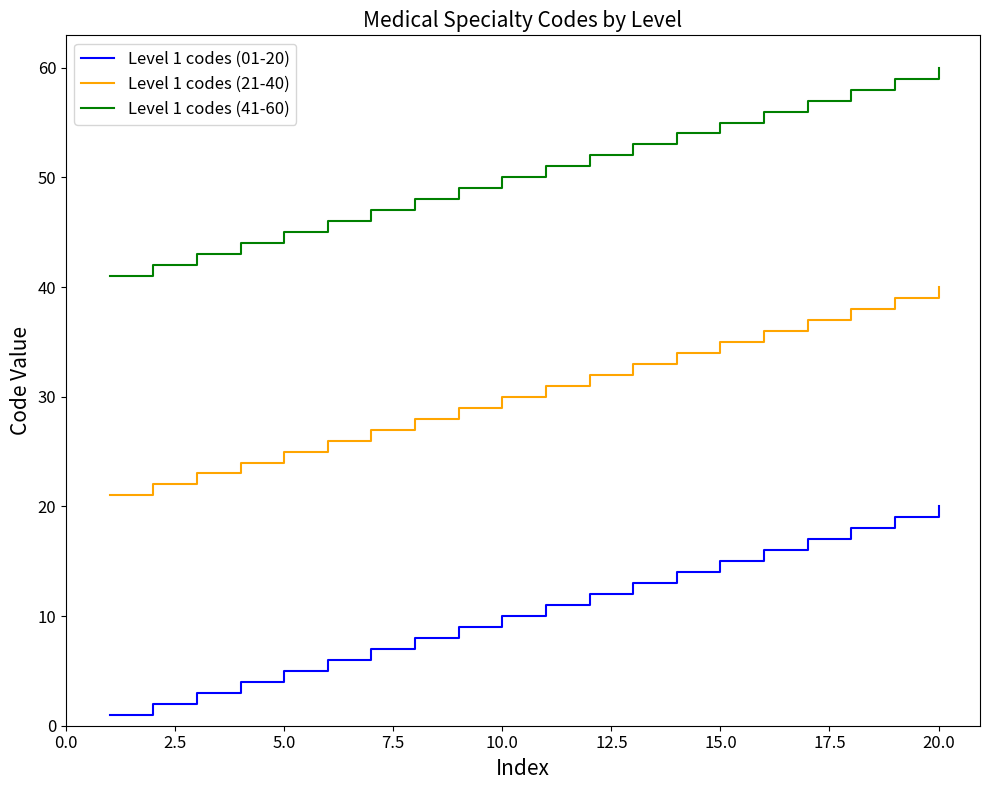

What is the difference between the maximum and minimum values in the Level 1 codes (01-20) series?

19